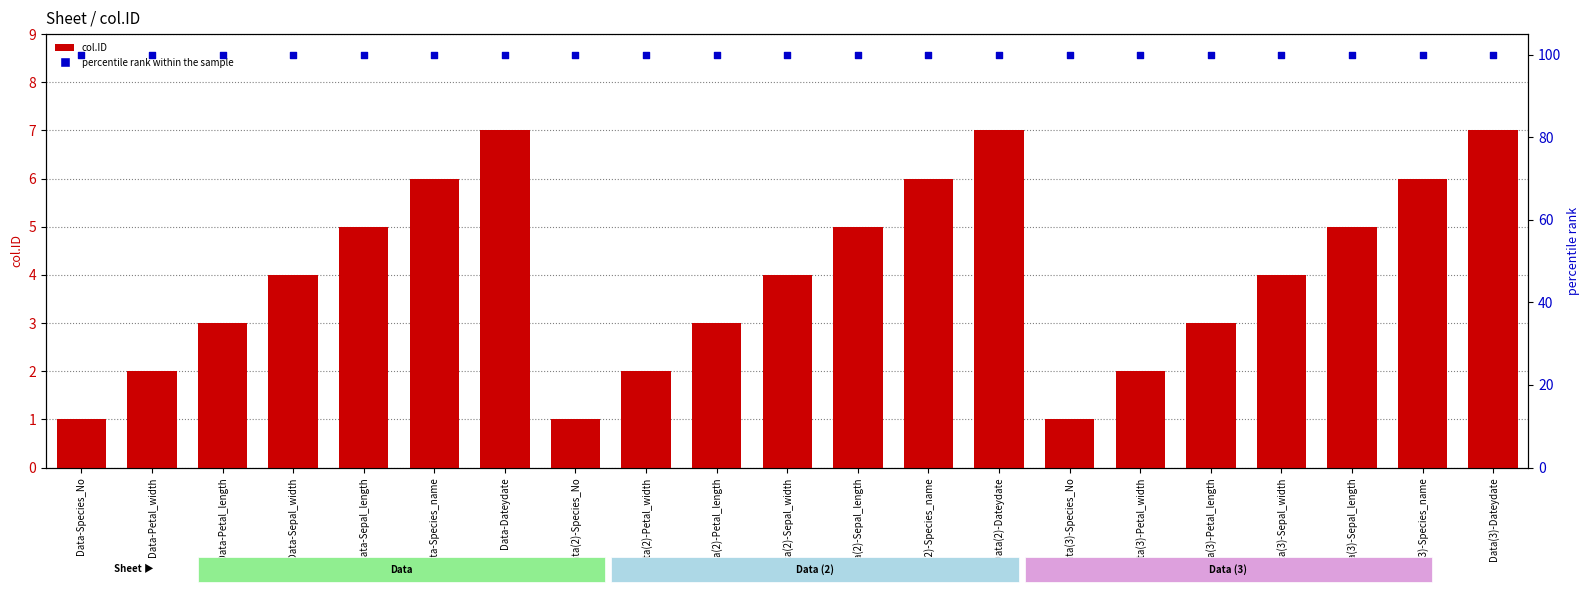

Which series reaches the minimum Y coordinate?

col.ID